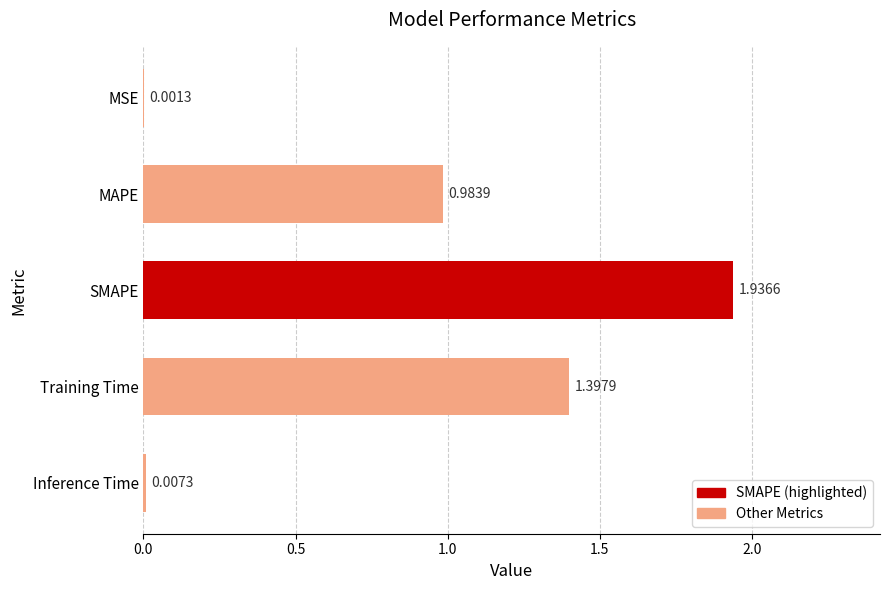

What is the change in value from SMAPE to MAPE?

-1.0